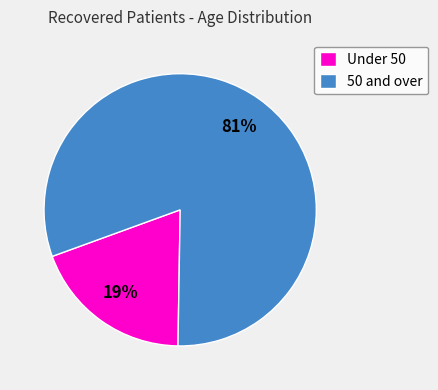

How many segments does this pie chart have?

2